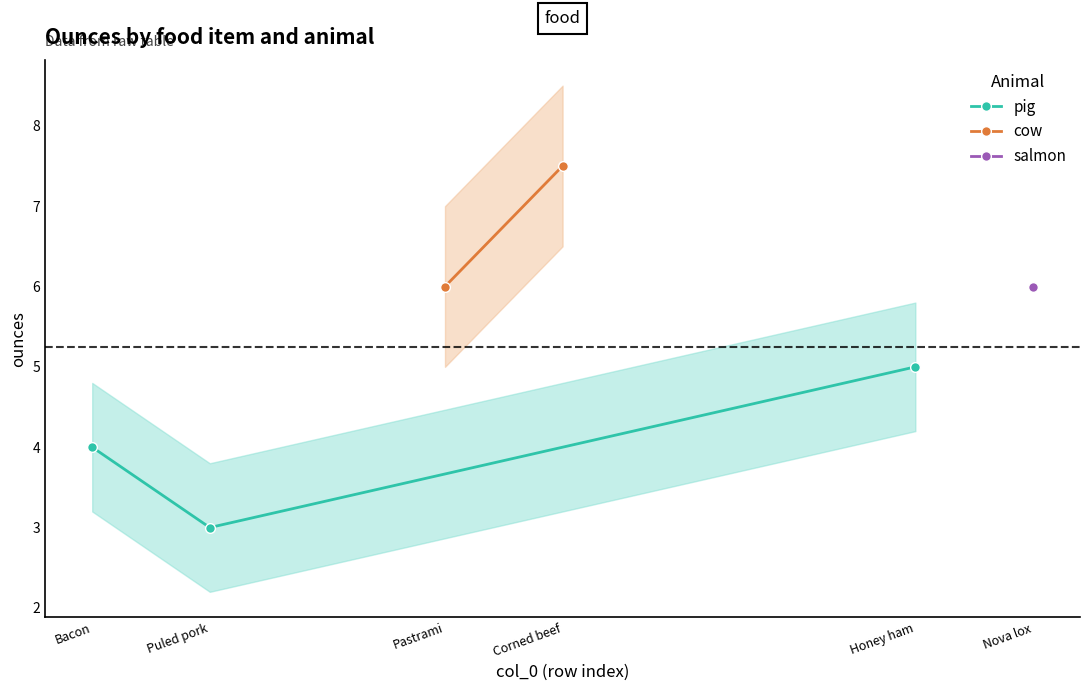

How many values in the ounces_salmon series exceed 0?

1